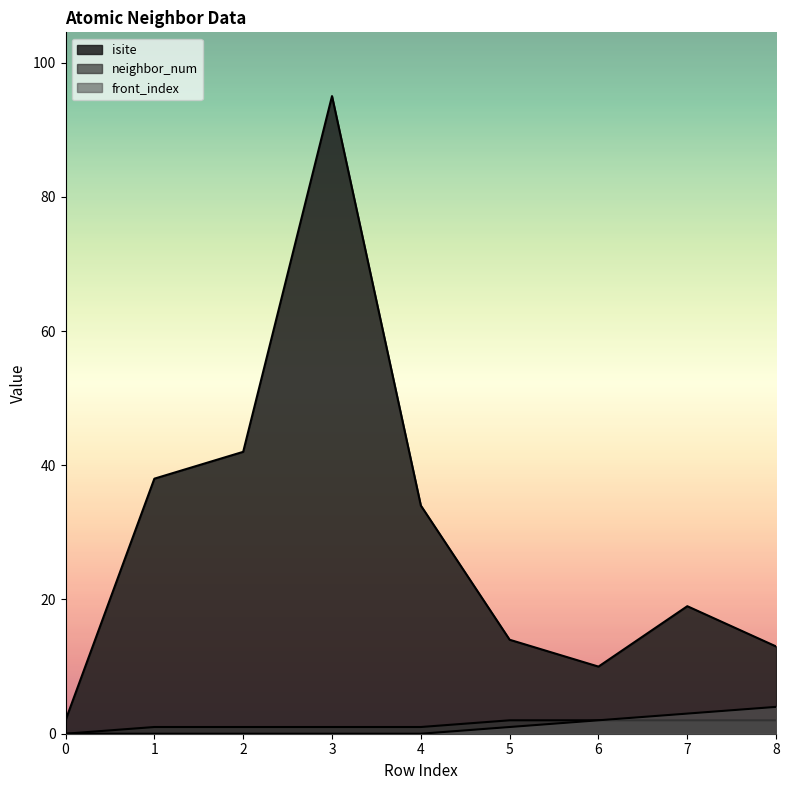

In isite, how many points are higher than both neighbors (excluding endpoints)?

2